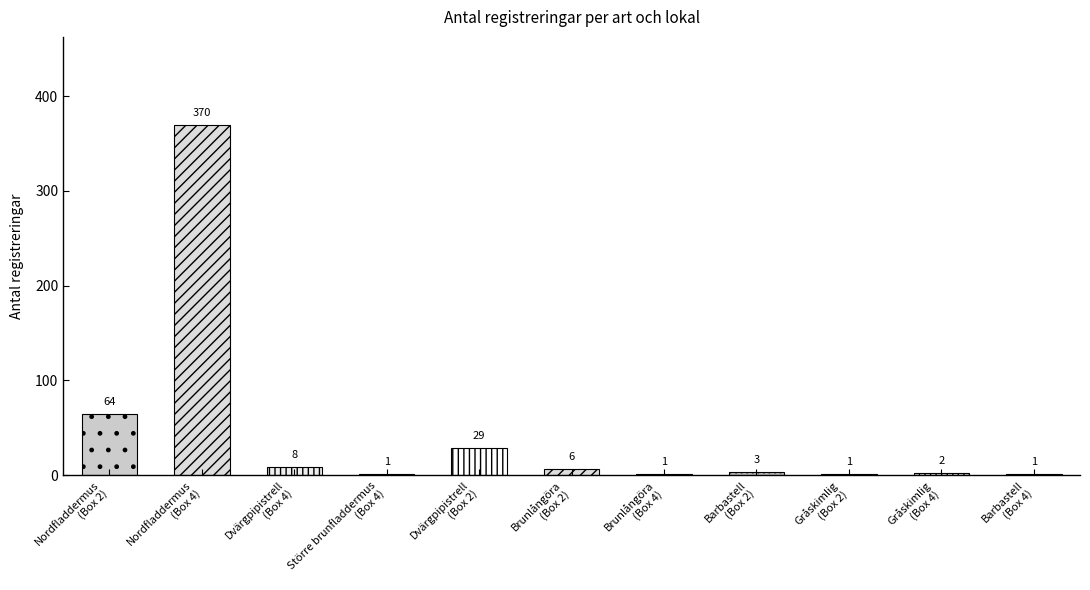

How many data points are above 3?

5